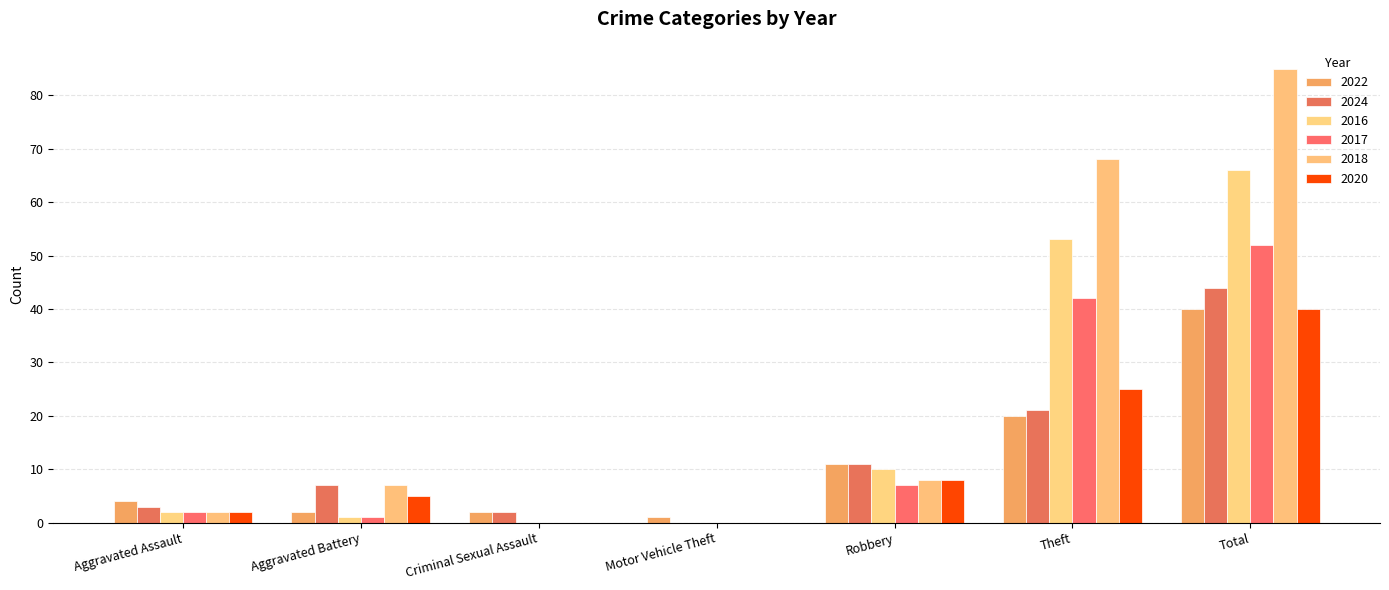

What is the value of the 2022 bar at the 7th from the left?

40